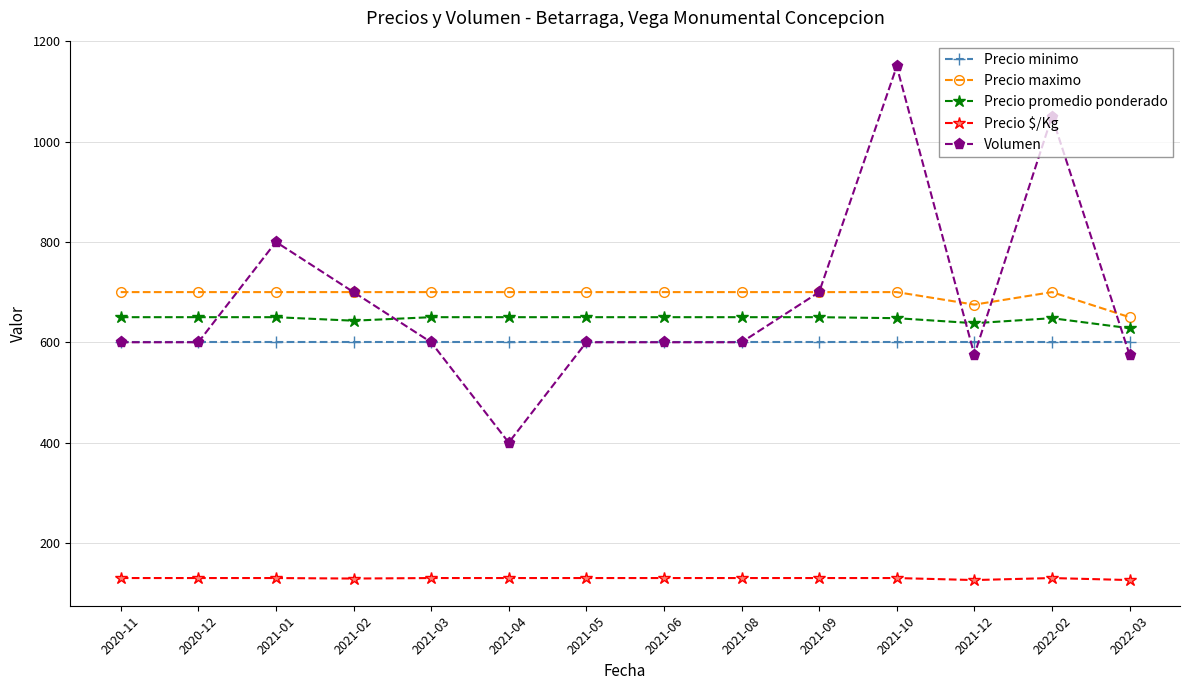

The Precio $/Kg series shows 196 at 2021-09. True or false?

False